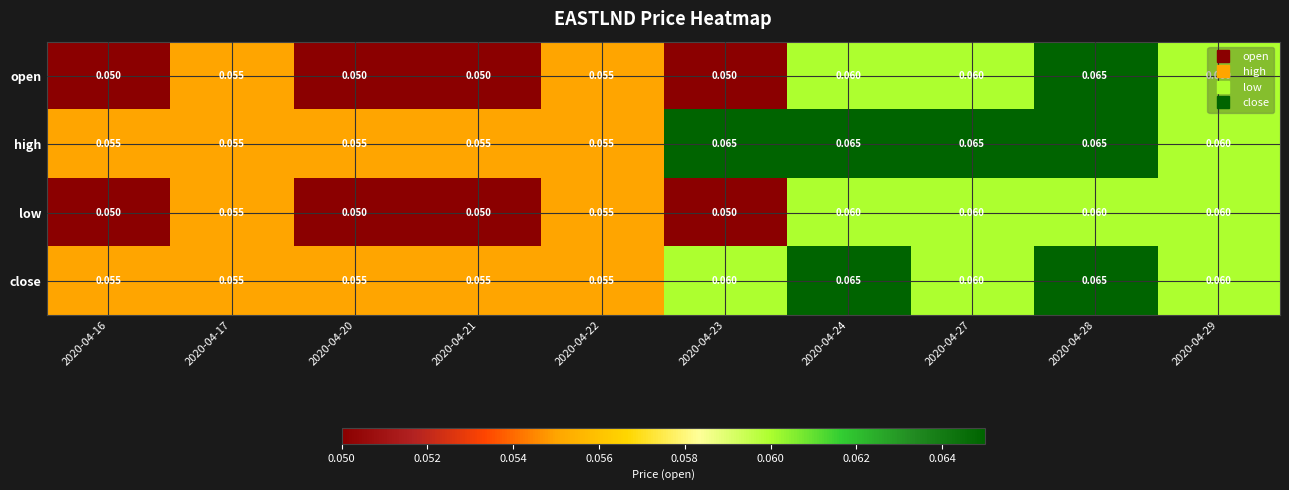

Which series has the largest range (max minus min)?

open